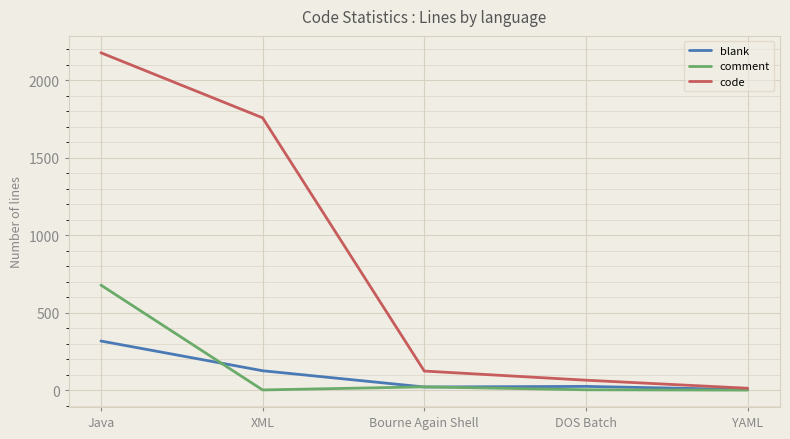

How many lines are shown in the chart?

3